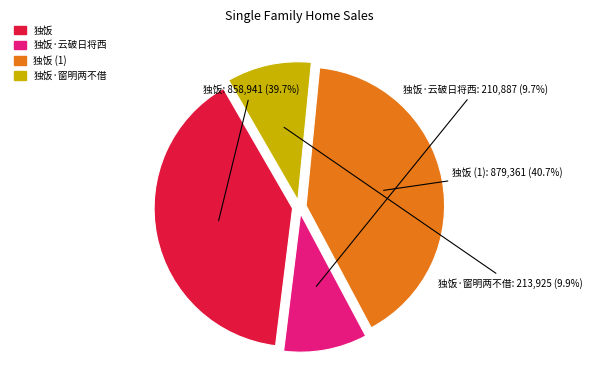

Does any single category account for the majority?

No